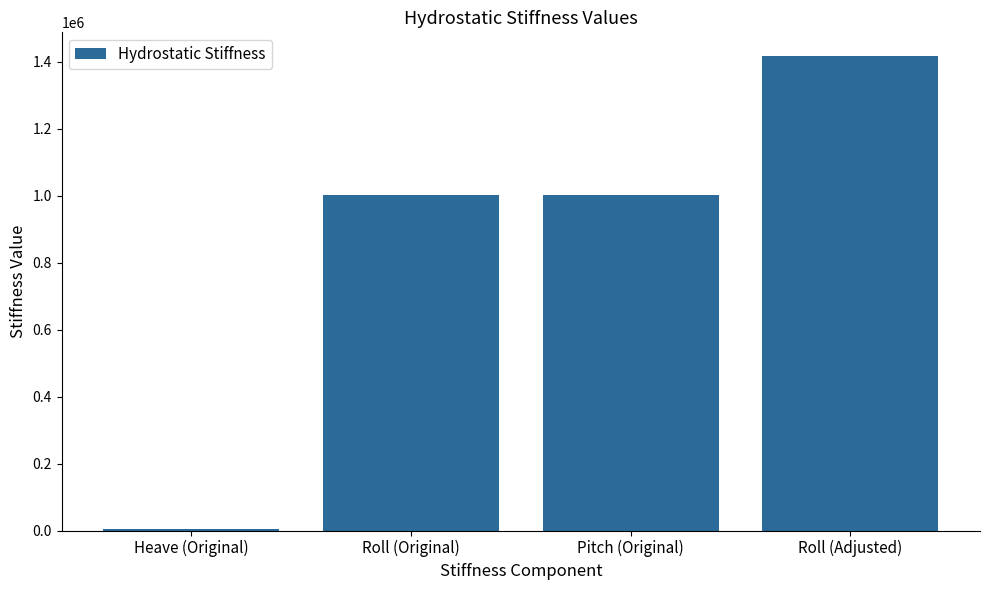

What is the greatest value displayed?

1416716.7